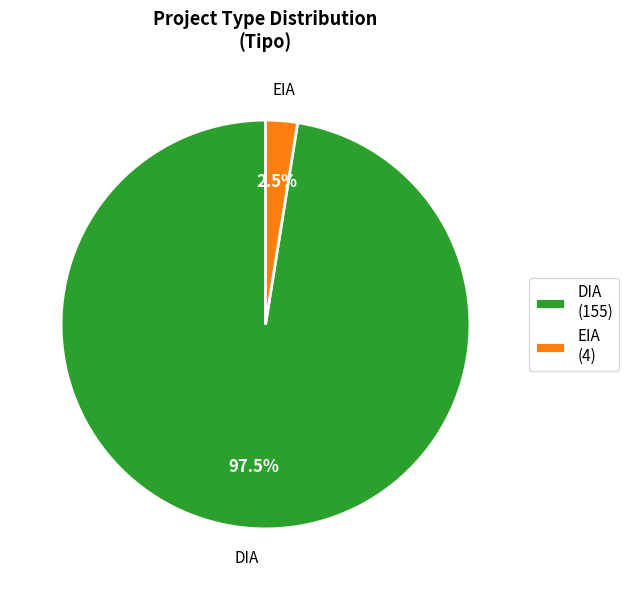

Rank the categories by value from highest to lowest.

DIA, EIA